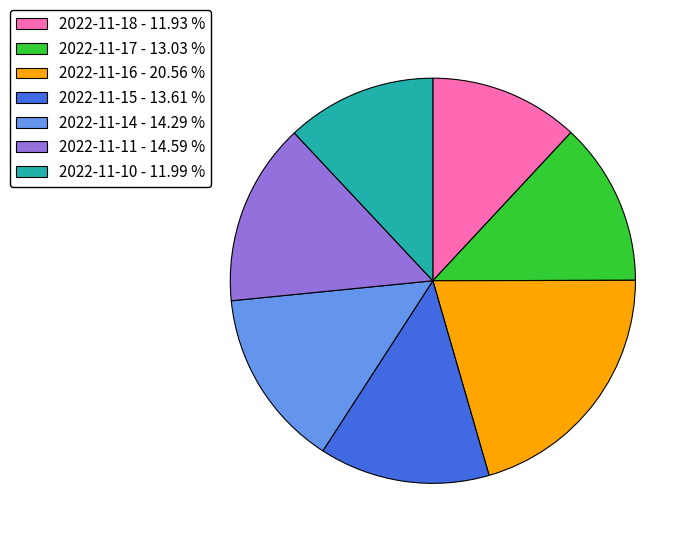

Combined, do 2022-11-15 - 13.61 % and 2022-11-16 - 20.56 % account for over 50%?

No